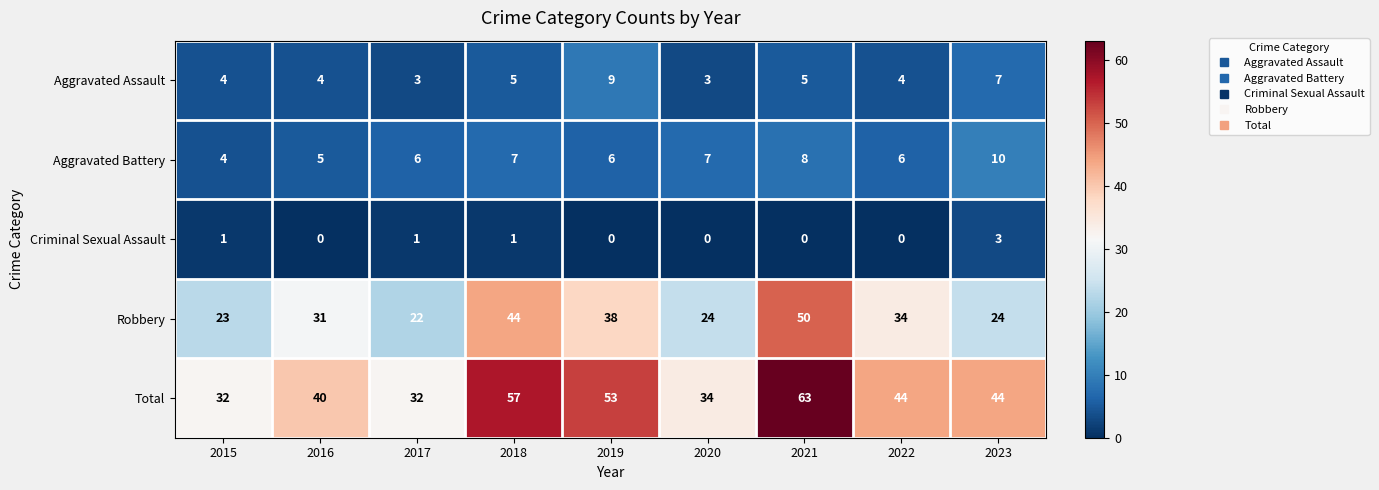

What is the greatest value displayed?

63